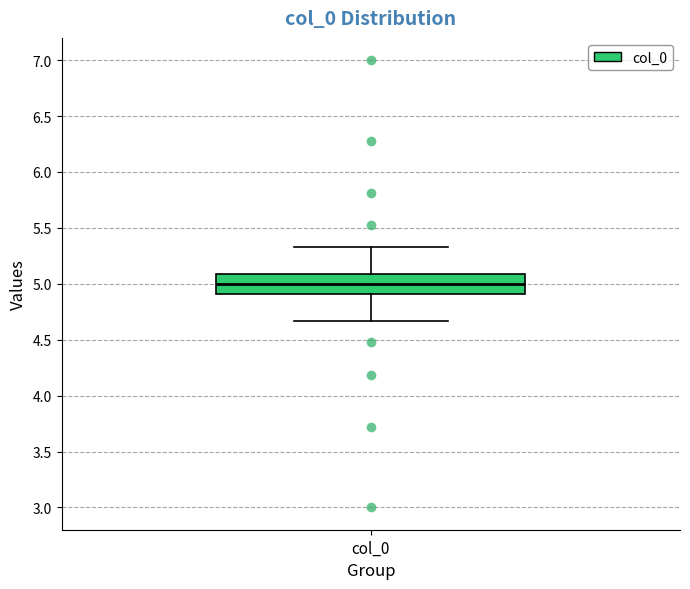

Read this box plot against the y-axis: the position of the median line, the range covered by the box, and the ends of both whiskers. The values are not printed on the chart, so give them approximately, as read against the axis.

median 5.00, box 4.90 to 5.10, whiskers 4.65 to 5.35